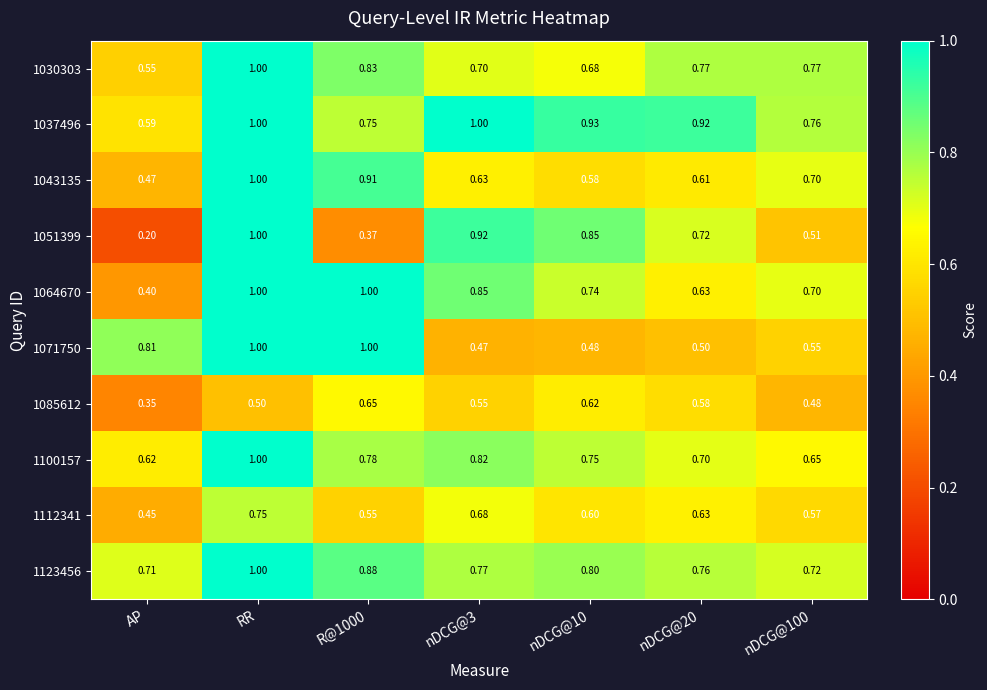

Is the value of 1085612 at nDCG@3 greater than the value of 1123456 at nDCG@20?

No